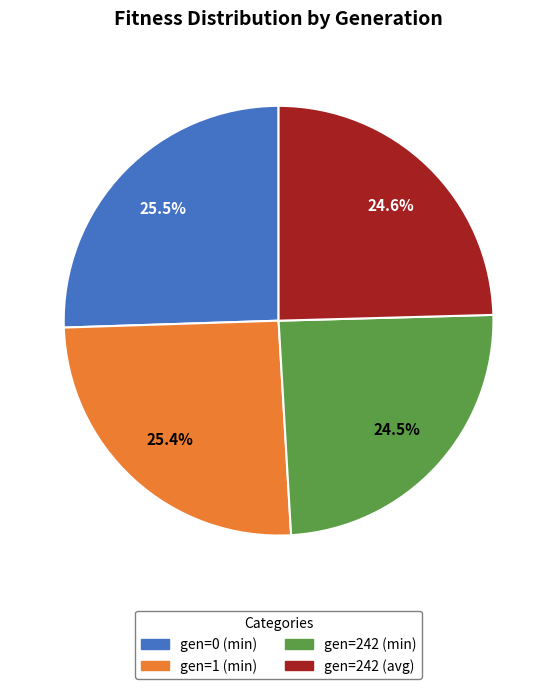

Is the sum of gen=1 (min) and gen=0 (min) greater than half?

Yes